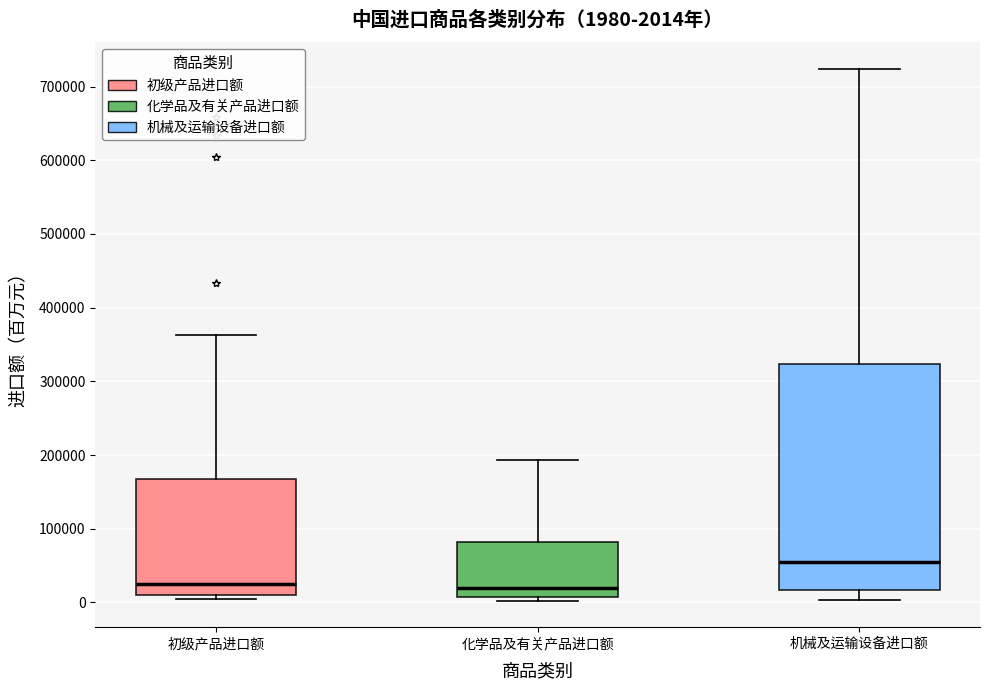

Comparing the boxes themselves (not the whiskers), which one is the tallest?

机械及运输设备进口额